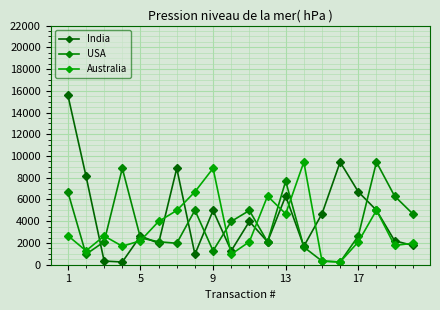

What is the sum of all Australia values?

70021